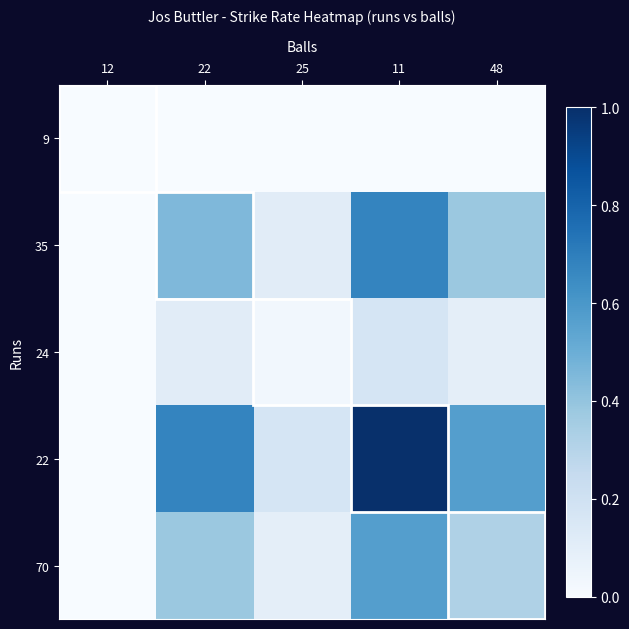

How many data points does each series have?

5